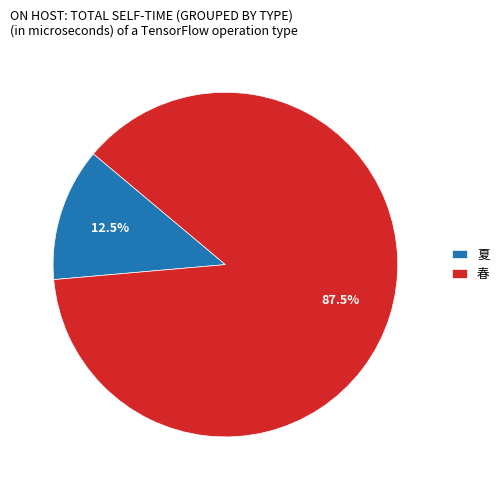

Which slice is the smallest?

夏